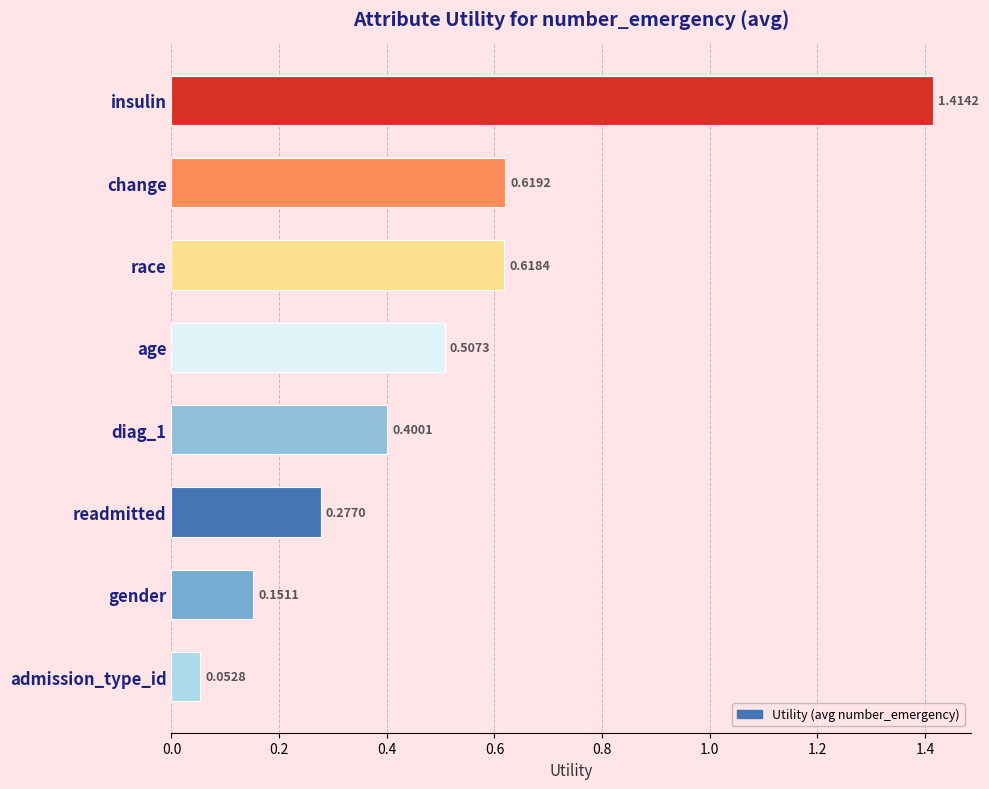

What is the label of the 7th bar from the top?

gender